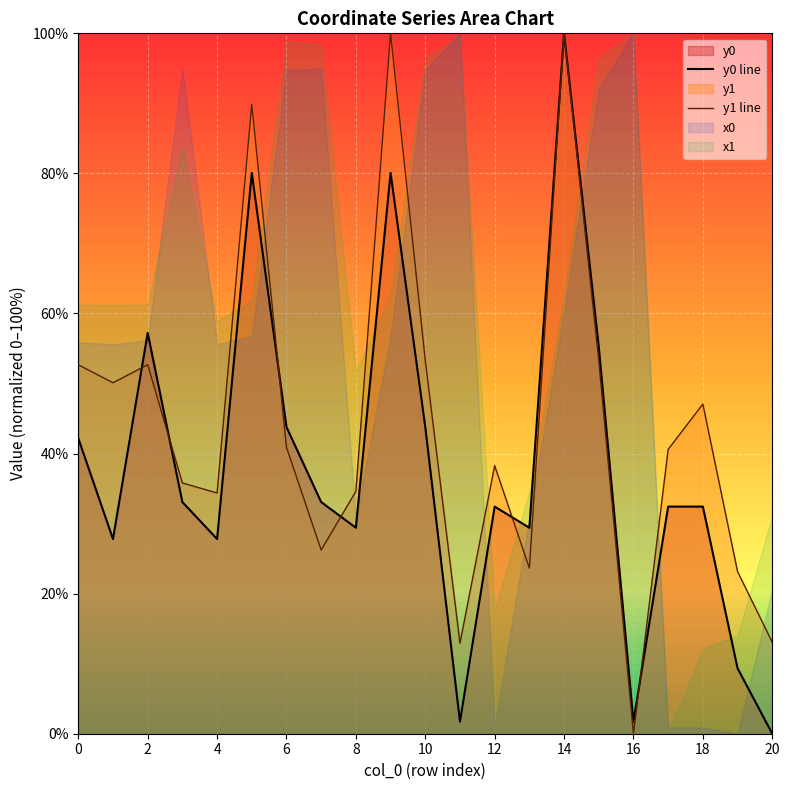

True or false: y0 line has a value of 1.7 at 16.

True